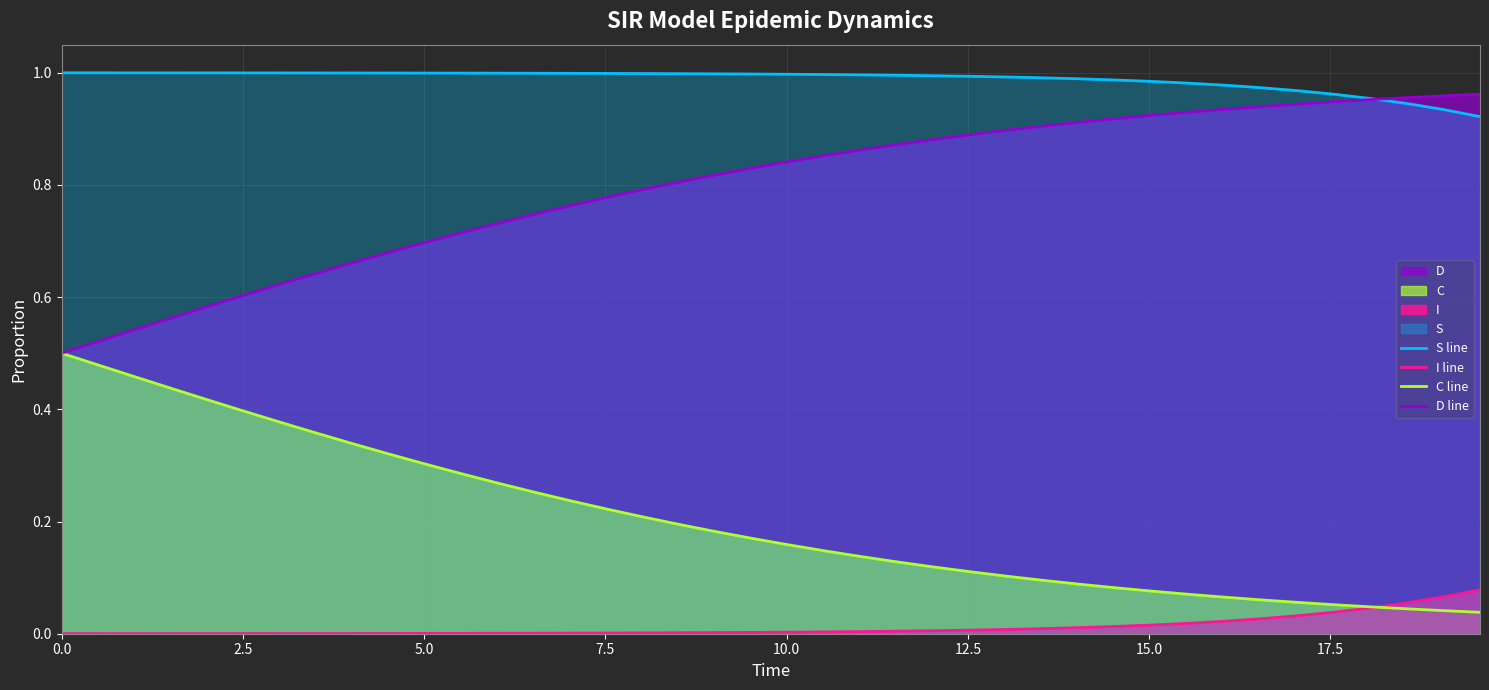

True or false: S line and I line cross at least once.

False